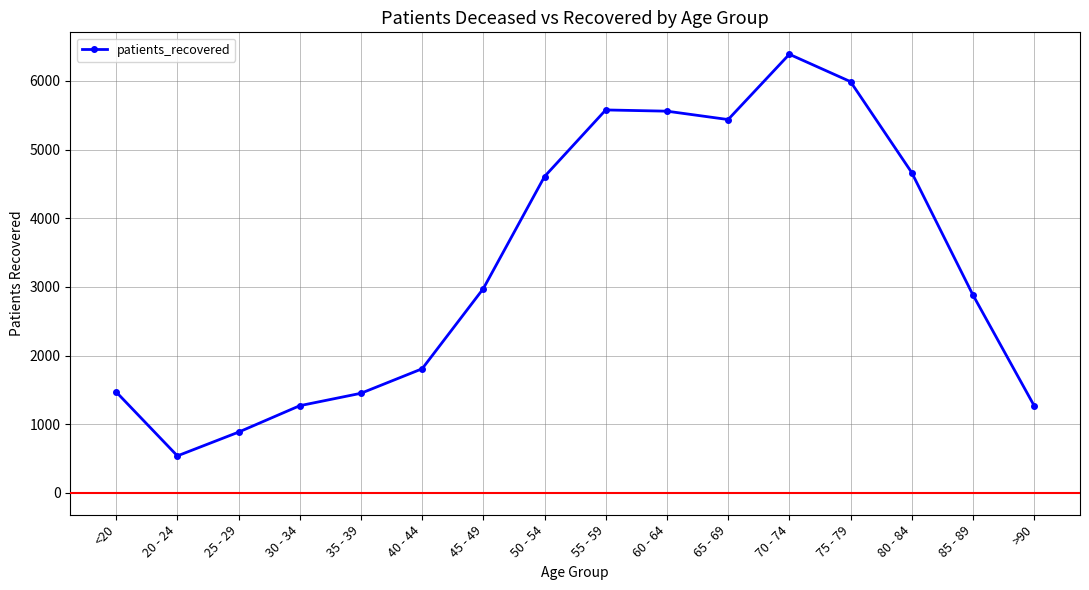

Is it true that the value at >90 is 323?

False